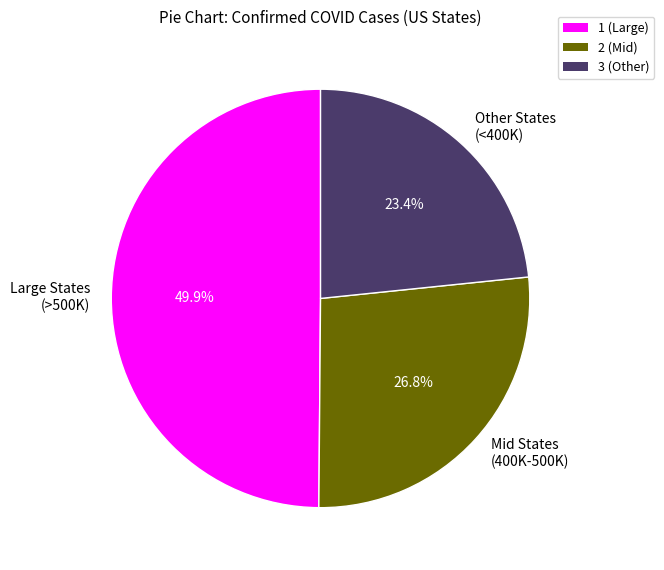

What is the ratio of the value at Other States (<400K) to the value at Large States (>500K)?

0.5